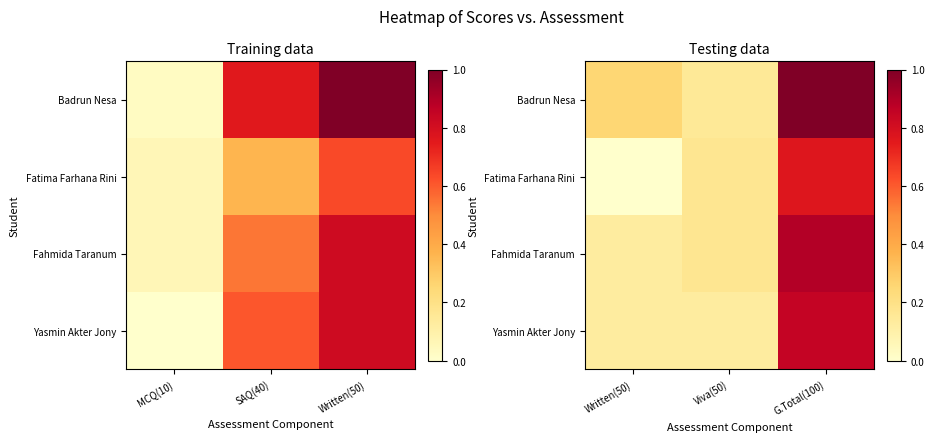

Read the Yasmin Akter Jony value at G.Total(100).

0.9